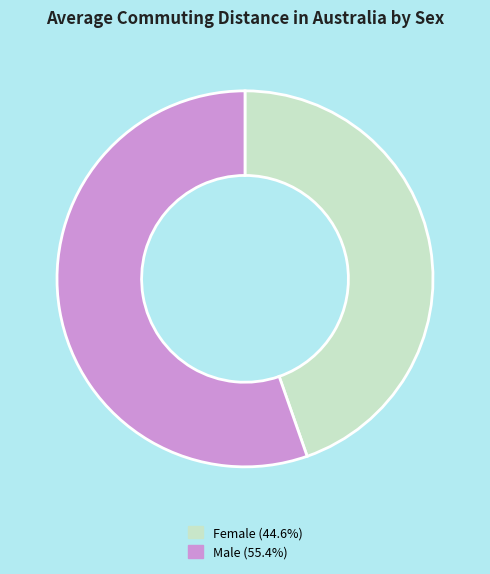

Rank the categories by value from lowest to highest.

Female, Male